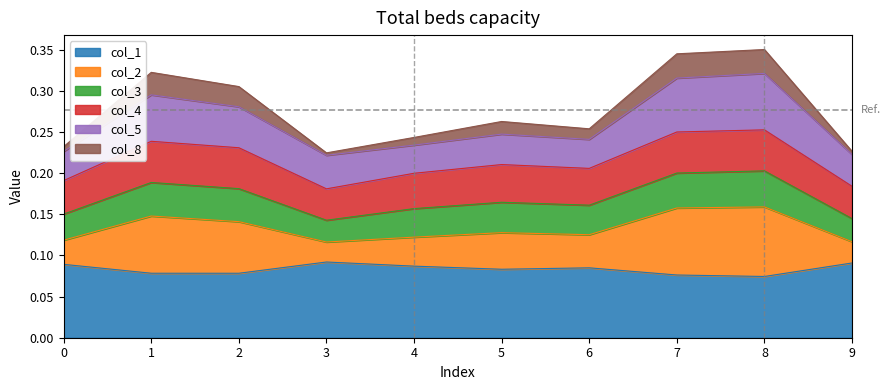

What are all the series names shown in the legend?

col_1, col_2, col_3, col_4, col_5, col_8